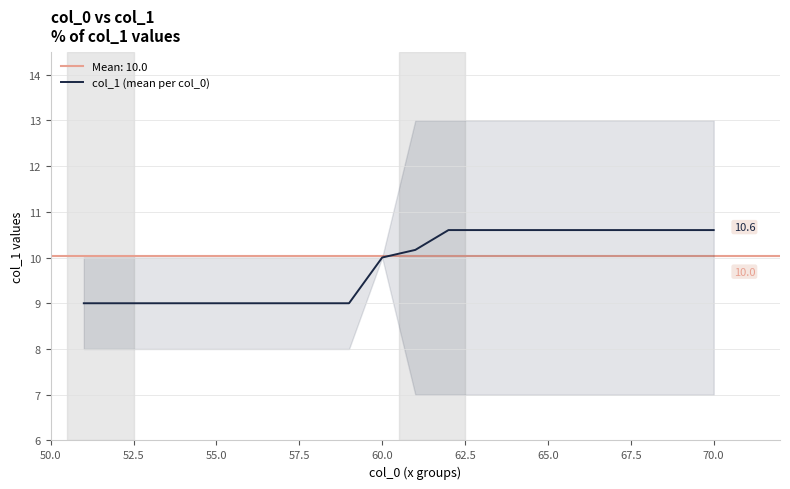

What is the smallest value displayed?

9.0